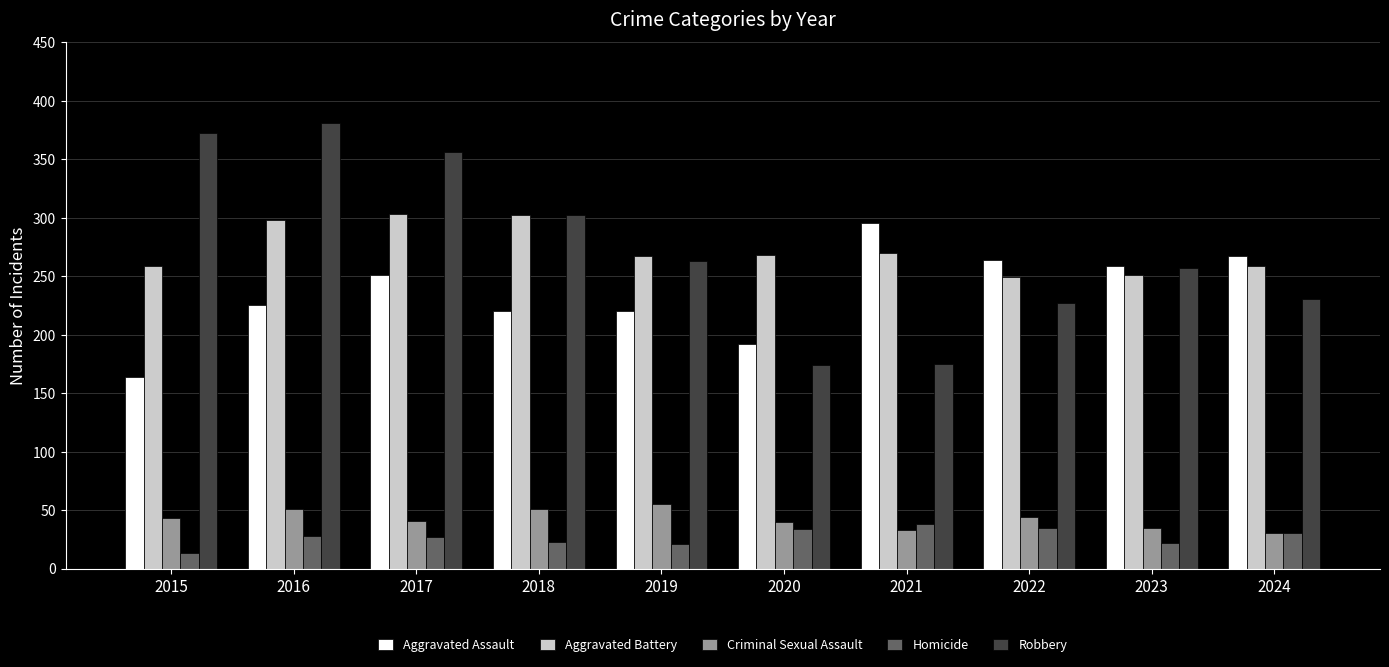

Read the Robbery value at 2021.

175